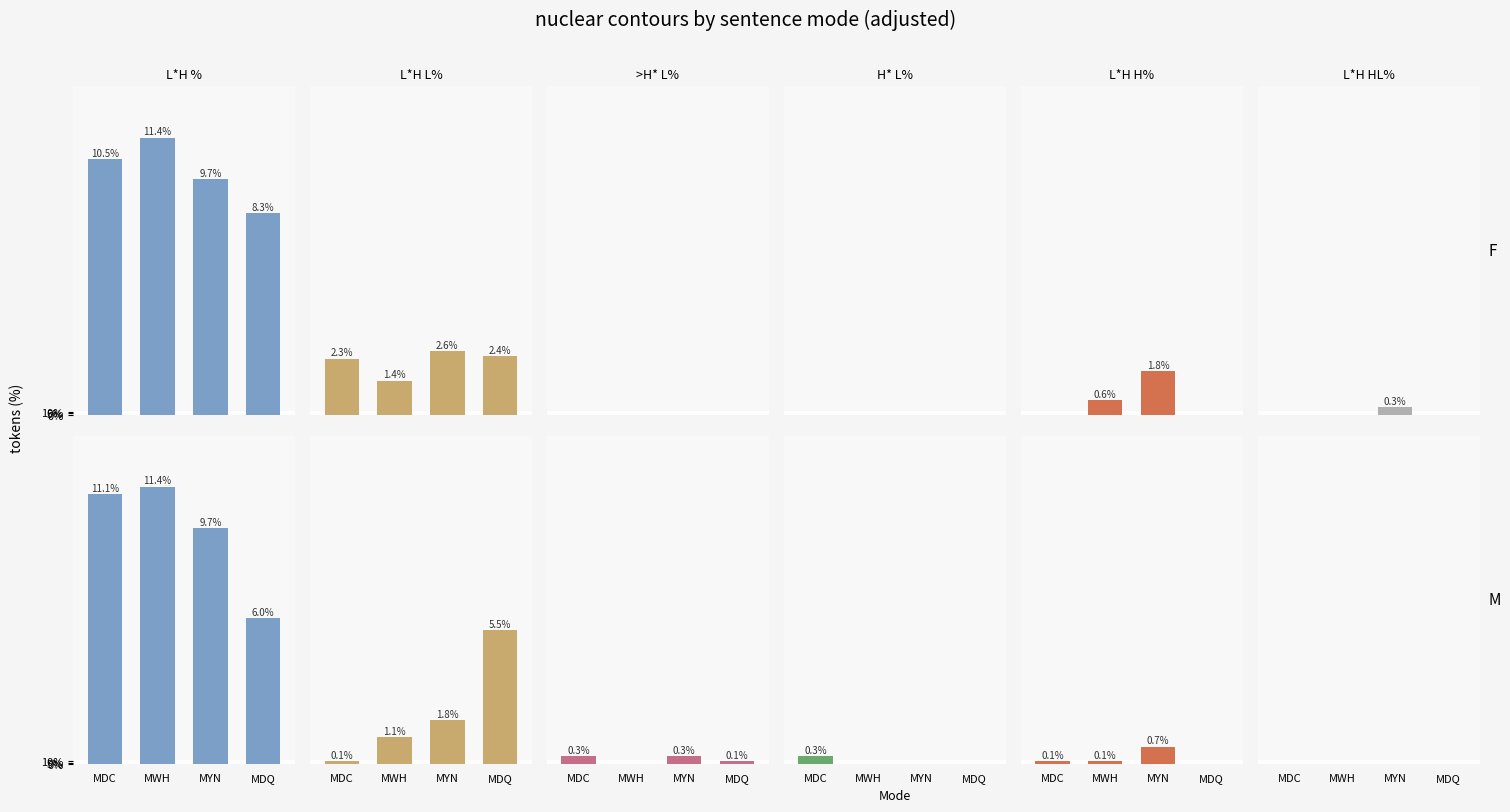

How many H* L% values are between 0 and 1?

4